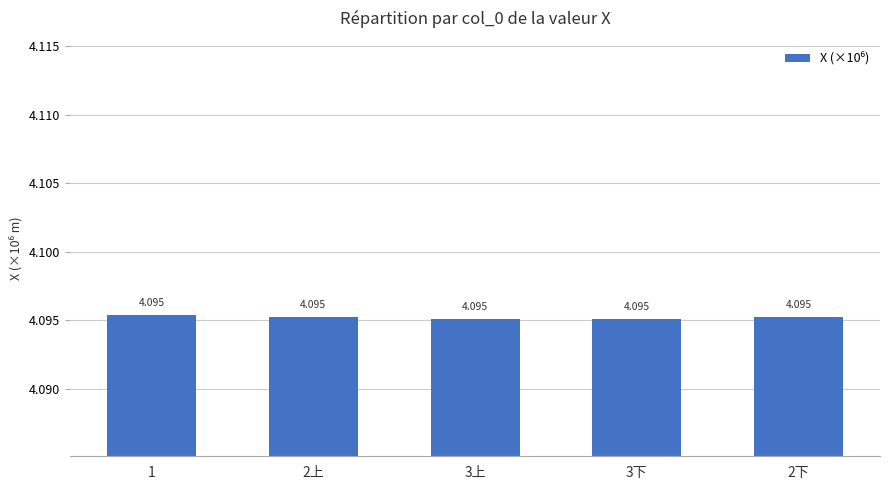

Are the bars horizontal?

No